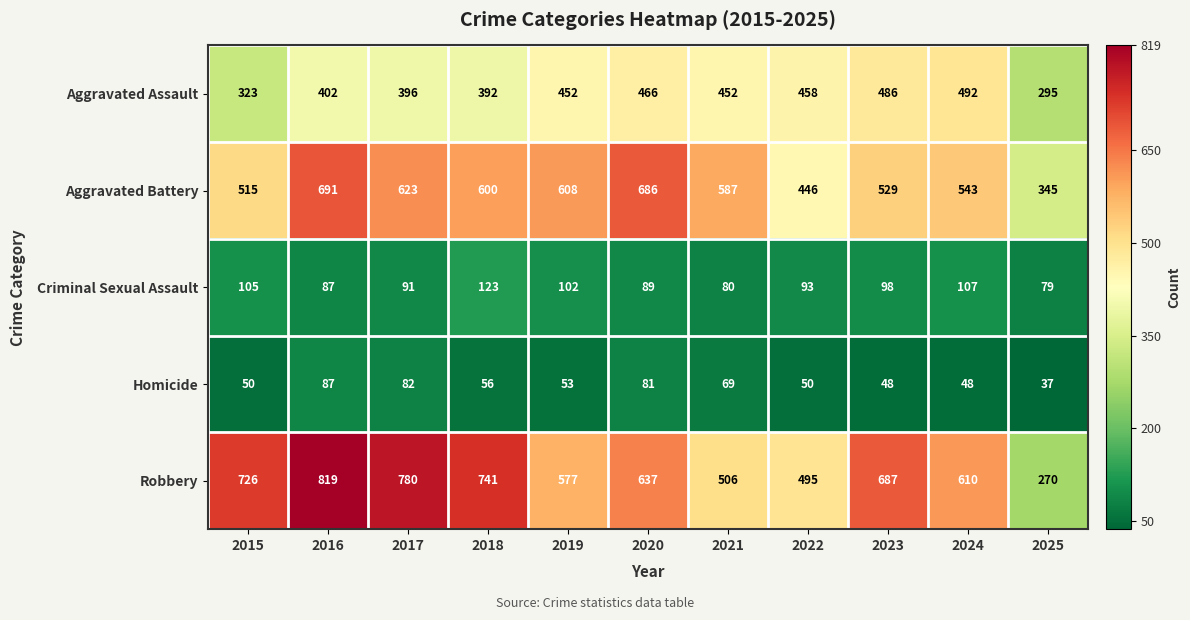

How many data points does each series have?

11